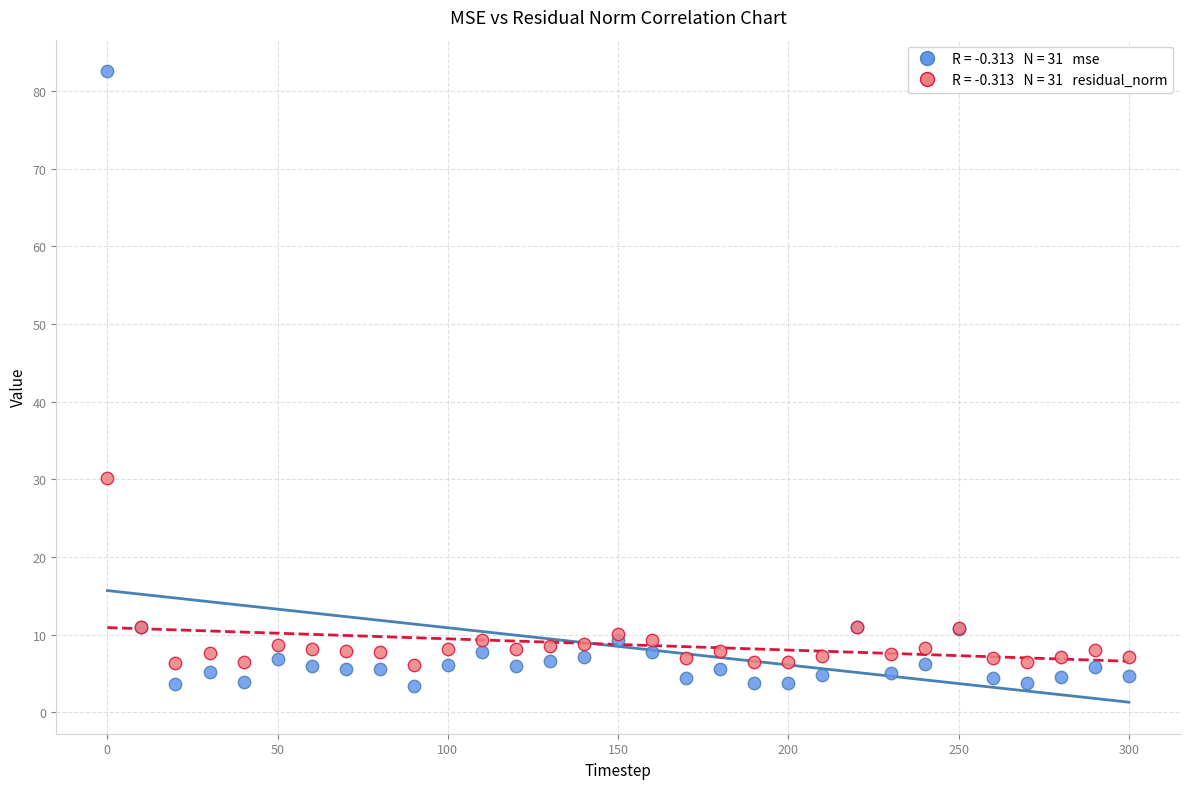

Across all series, what Y value is closest to 42?

30.1